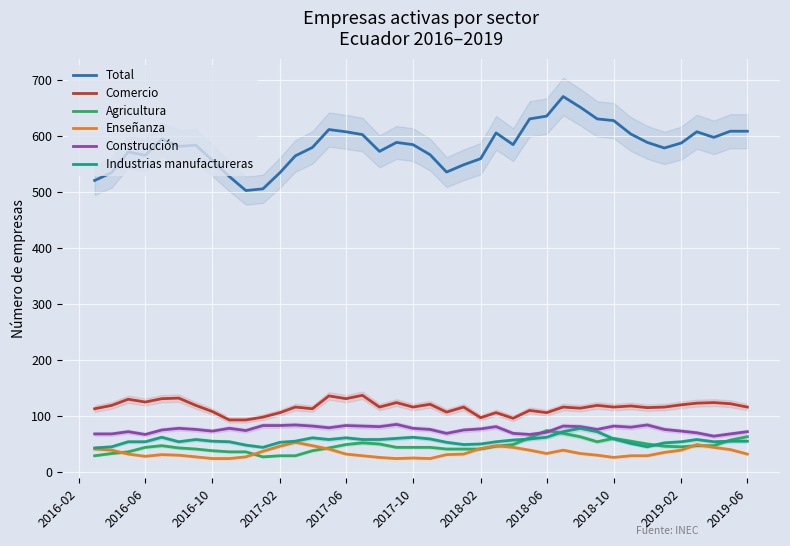

What is the maximum value for Industrias manufactureras?

78